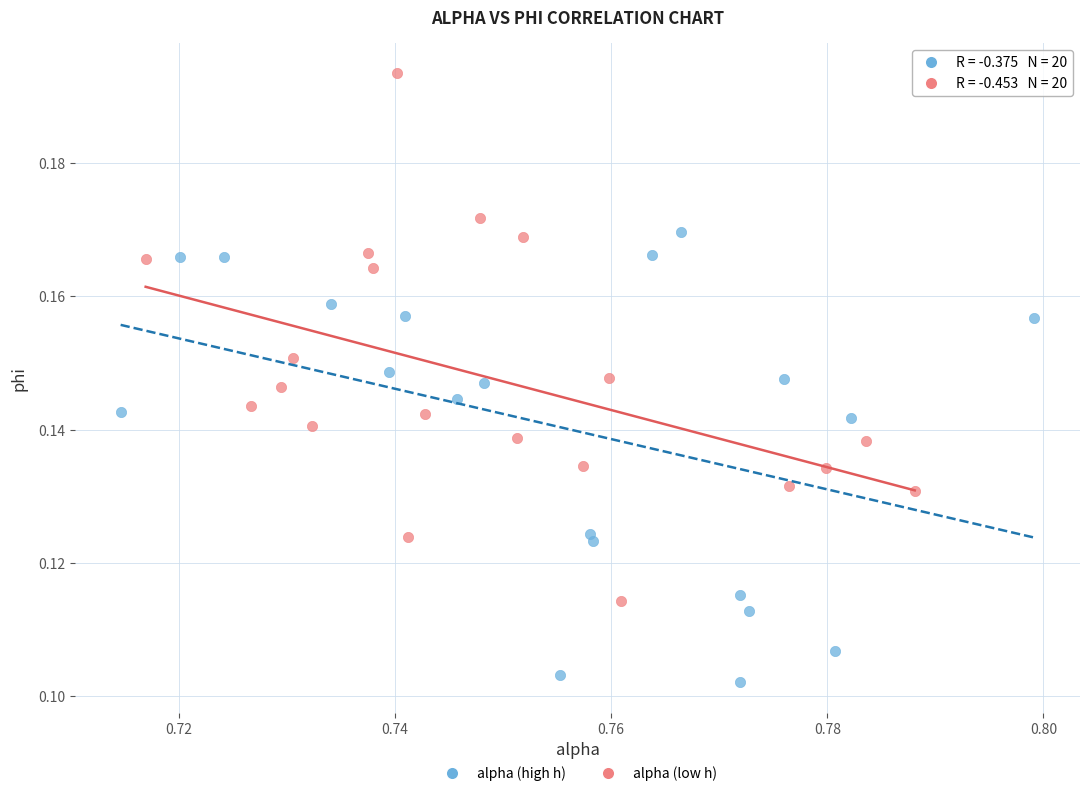

Which series has the largest Y range (max minus min)?

alpha (low h)